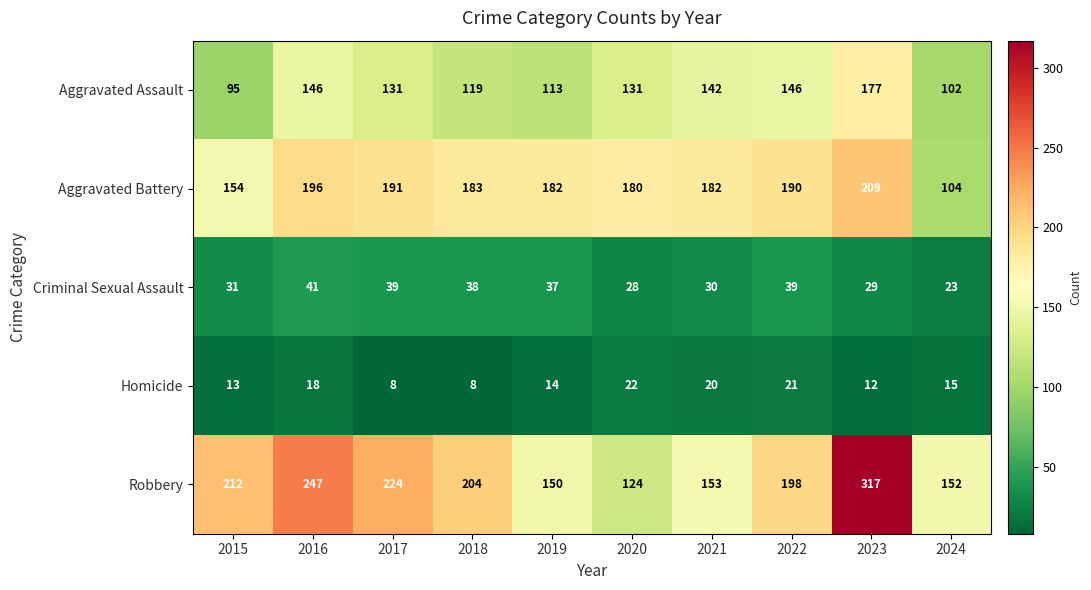

What is the greatest value displayed?

317